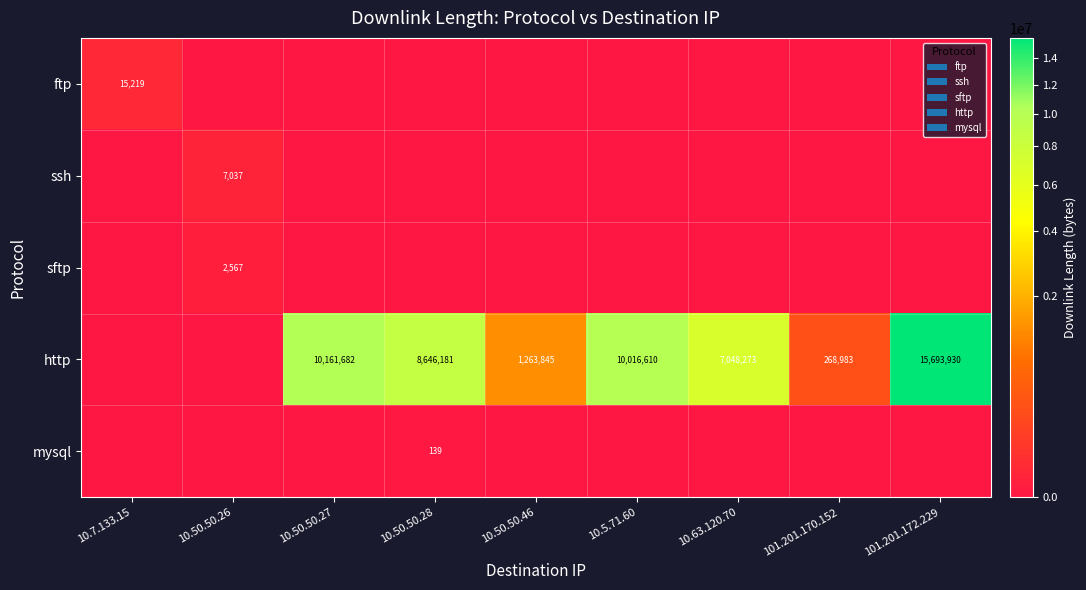

True or false: ssh has a value of 10192 at 10.50.50.26.

False